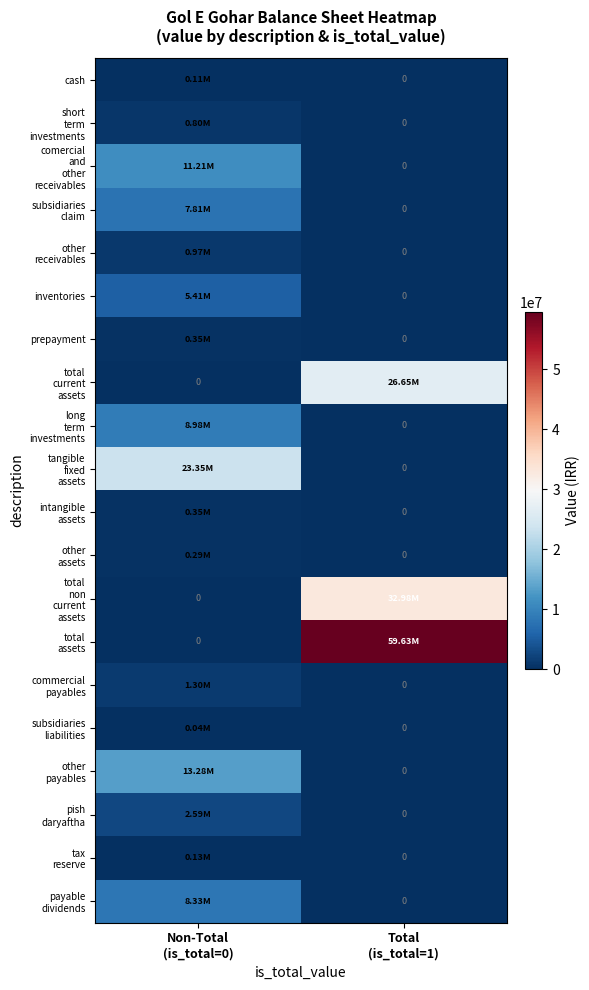

Is the value of pish daryaftha at Non-Total (is_total=0) greater than the value of total current assets at Total (is_total=1)?

No